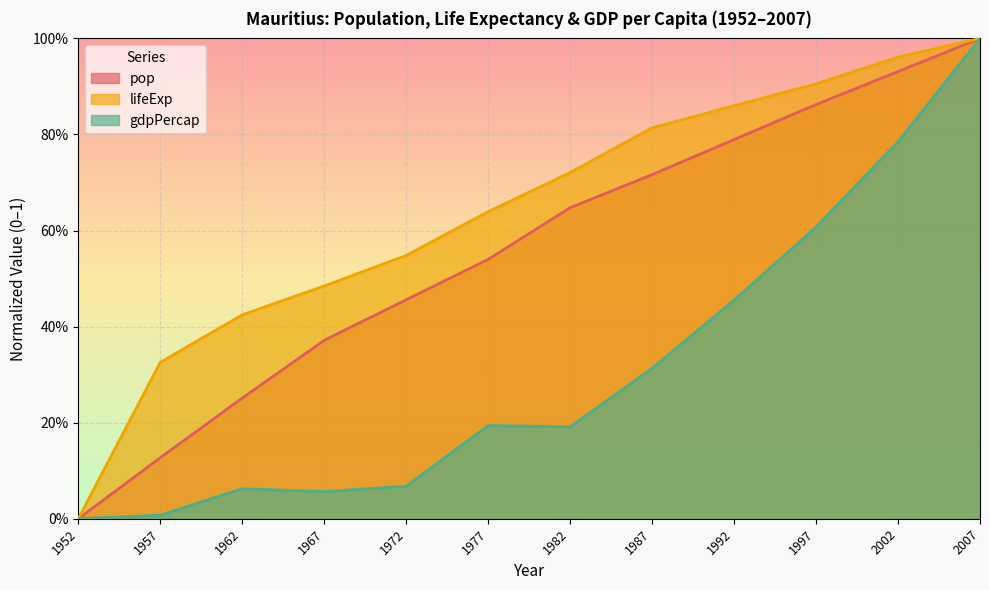

Rank the series at 1967 from lowest to highest value.

gdpPercap, pop, lifeExp